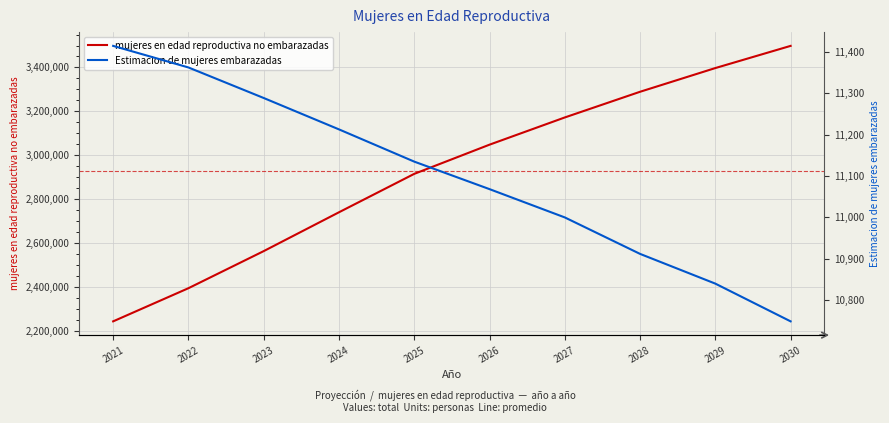

True or false: Estimacion de mujeres embarazadas and mujeres en edad reproductiva no embarazadas intersect in this chart.

False